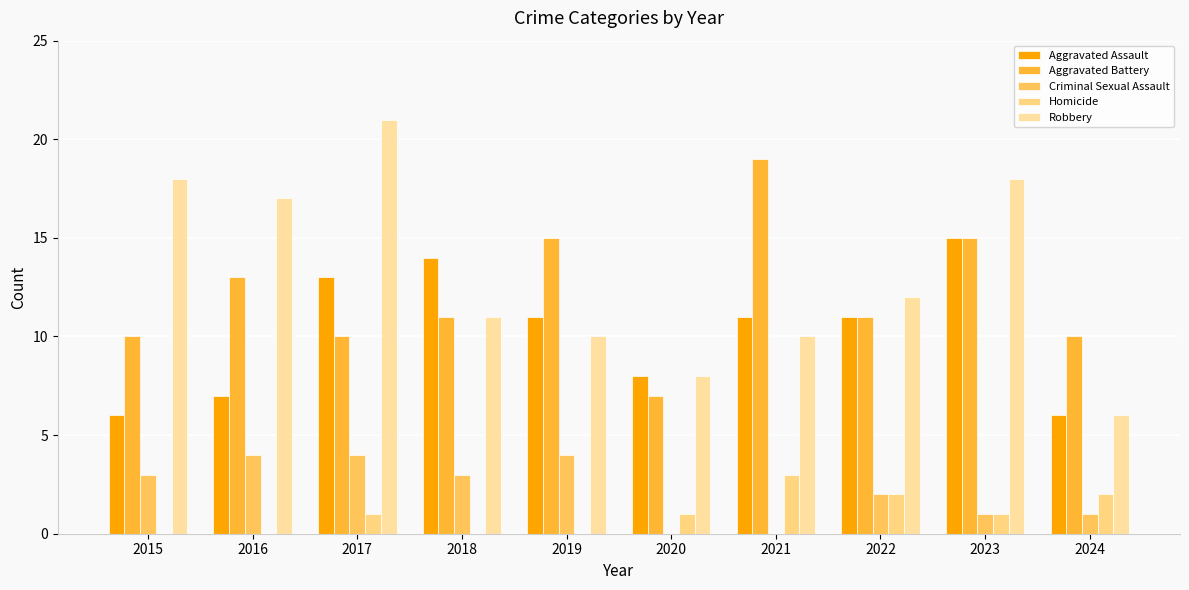

The value of Aggravated Assault at 2018 is 14. True or false?

True